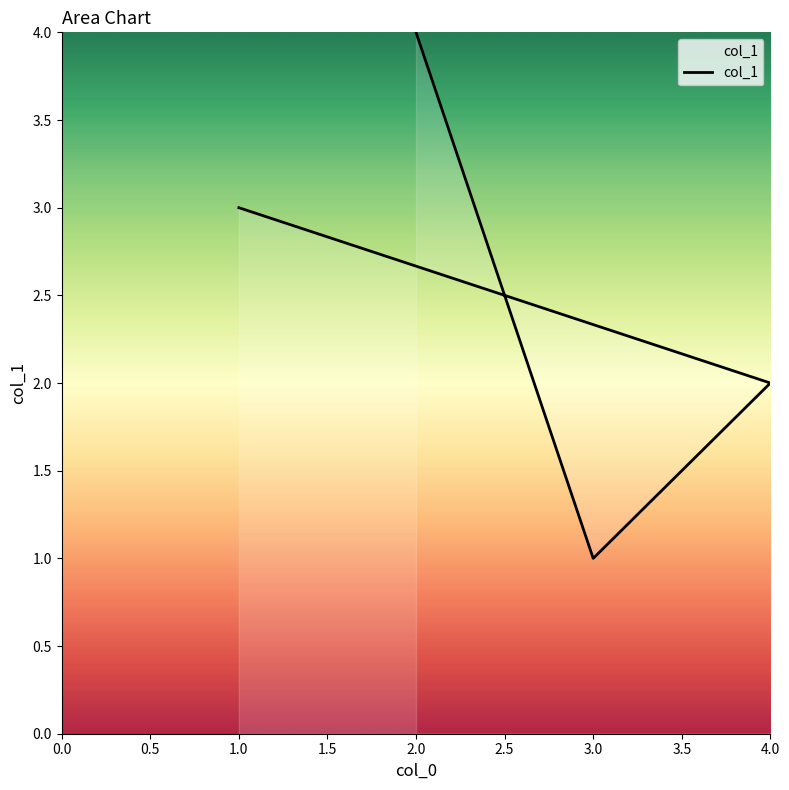

What is the difference between the maximum and second lowest values?

2